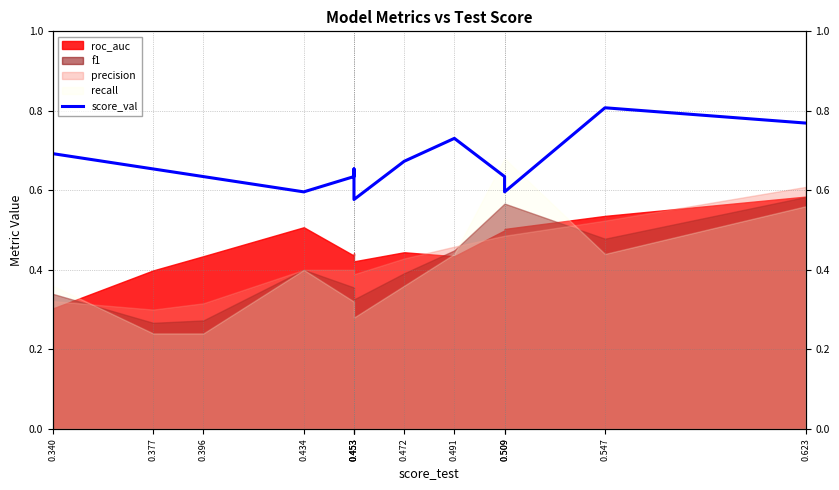

True or false: the data shows 0.9 at 0.377.

False